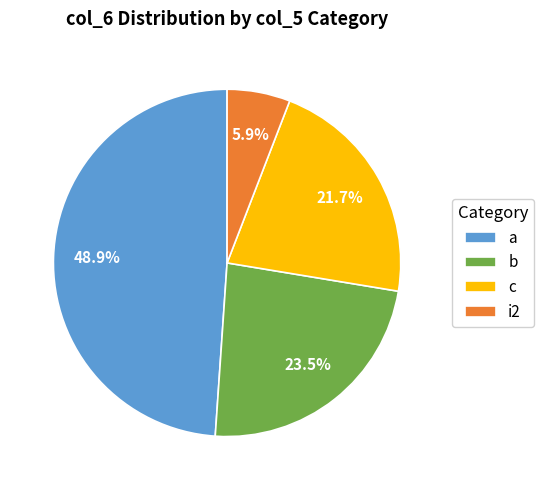

What is the ratio of the value at b to the value at a?

0.5